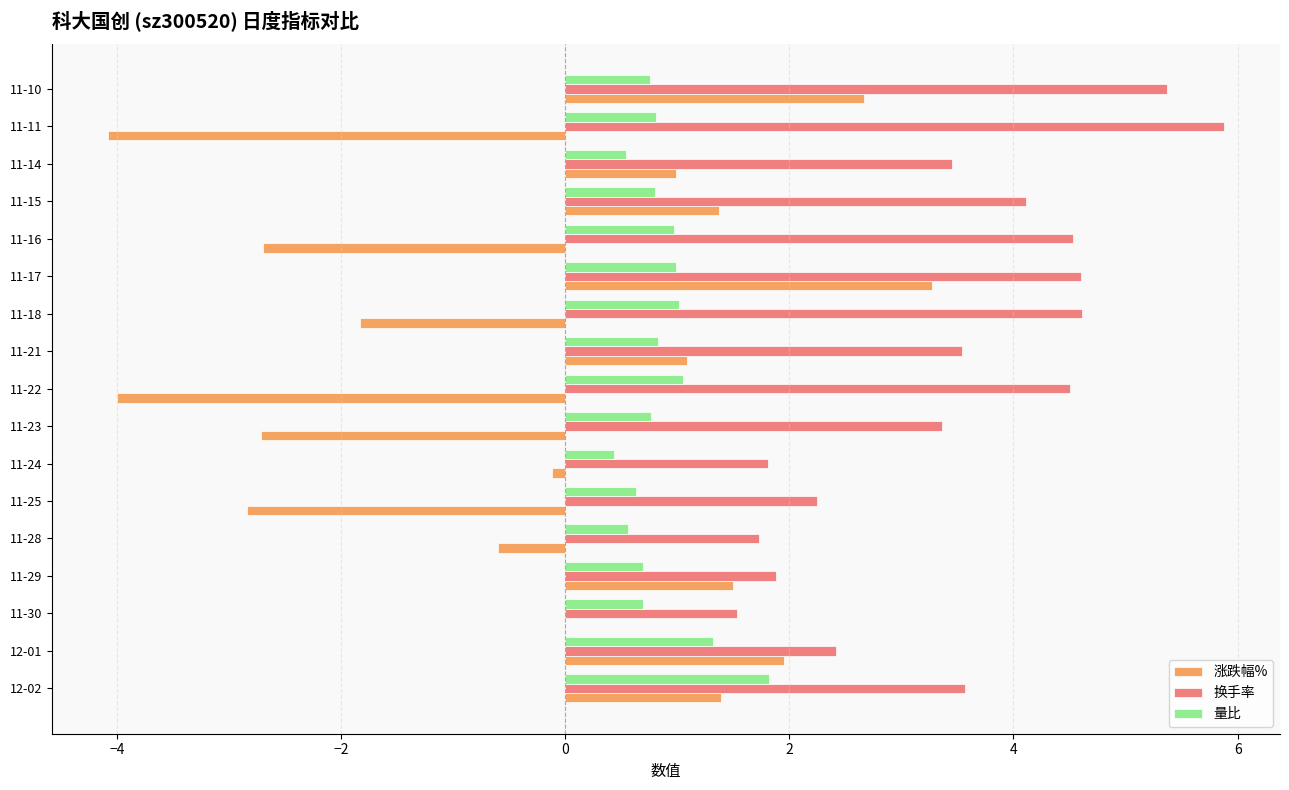

What is the highest value of the 换手率 series?

5.9